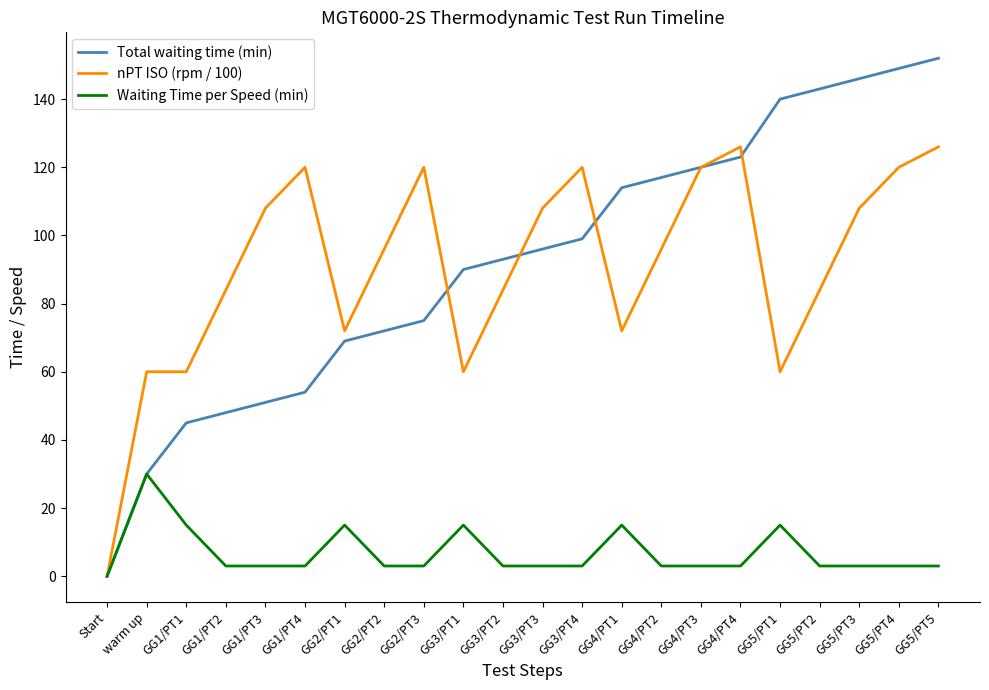

What is the sum of the Total waiting time (min) values at GG2/PT2 and GG5/PT4?

221